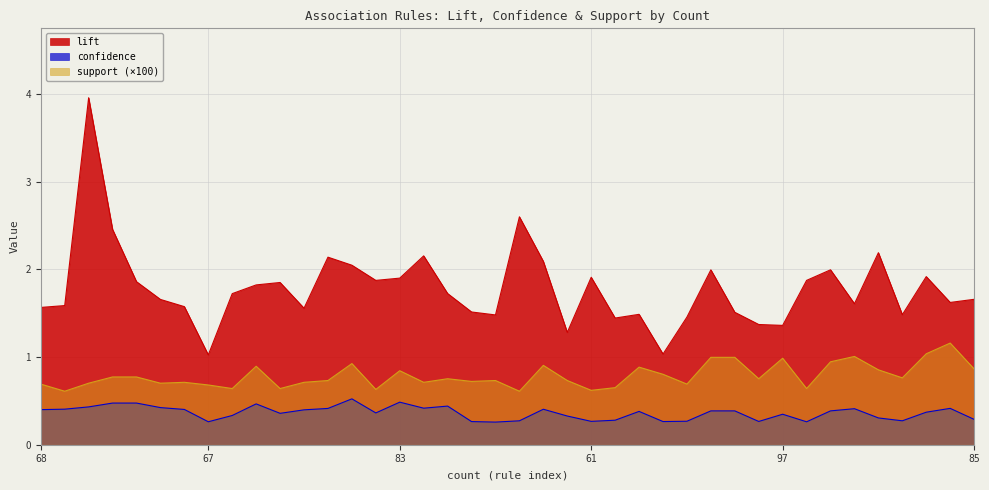

Does the chart display data point markers on the line(s)?

No